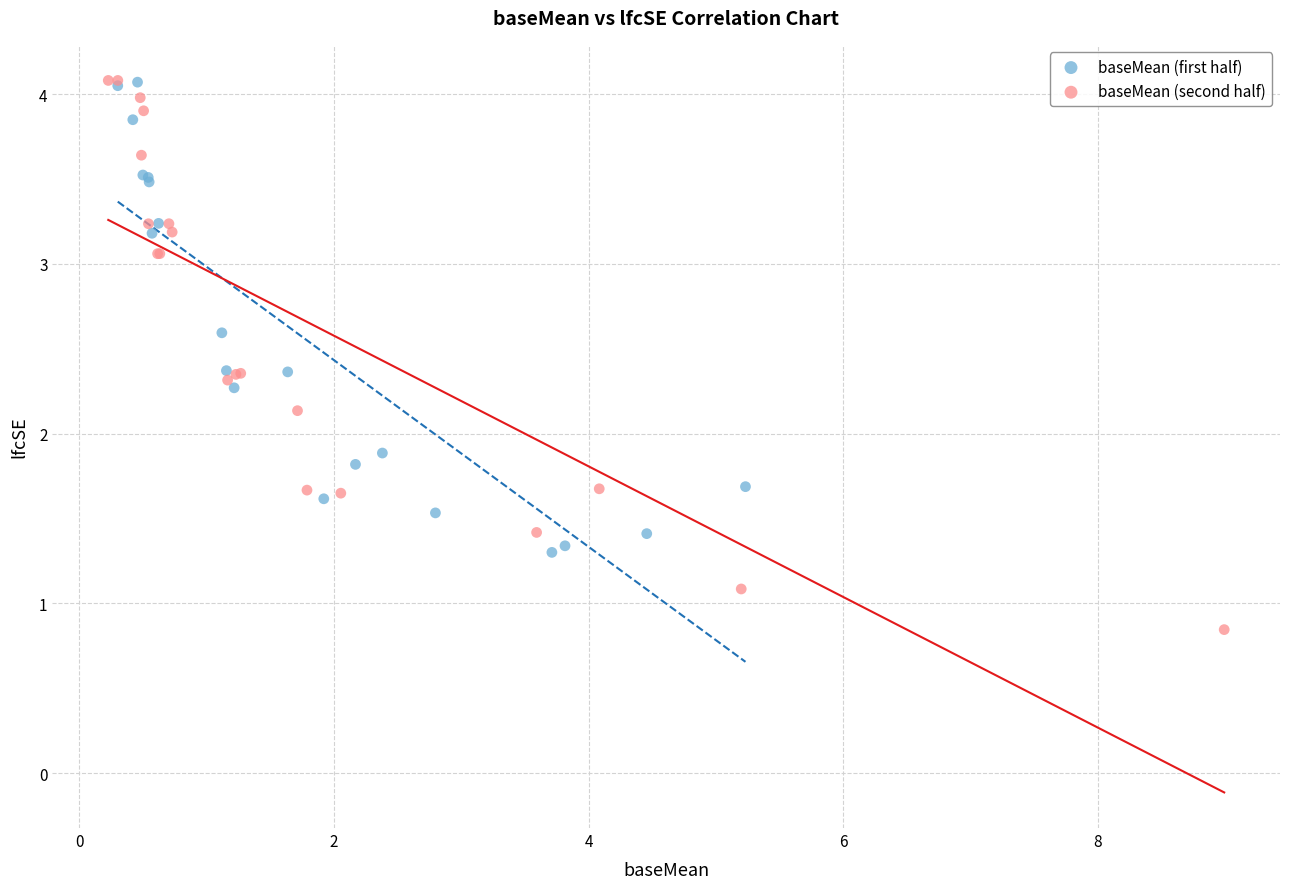

Which series has the largest Y range (max minus min)?

baseMean (second half)